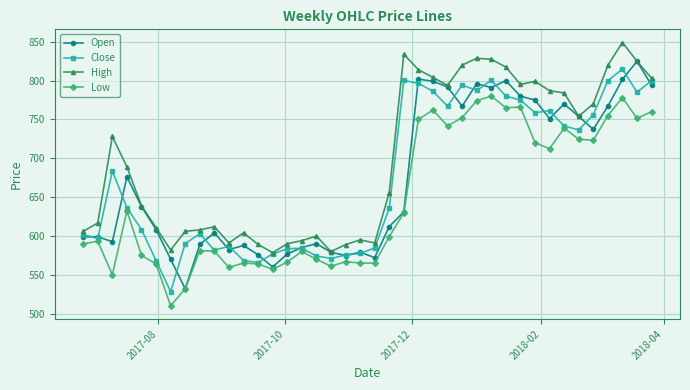

What is the value of the High point at the 40th from the left?

803.0